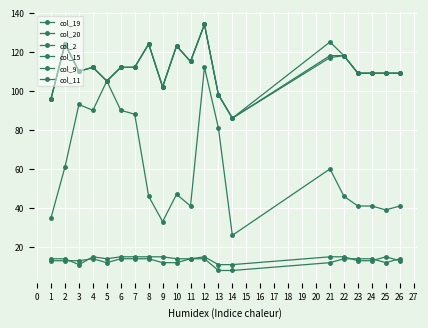

How many distinct data groups are displayed?

6